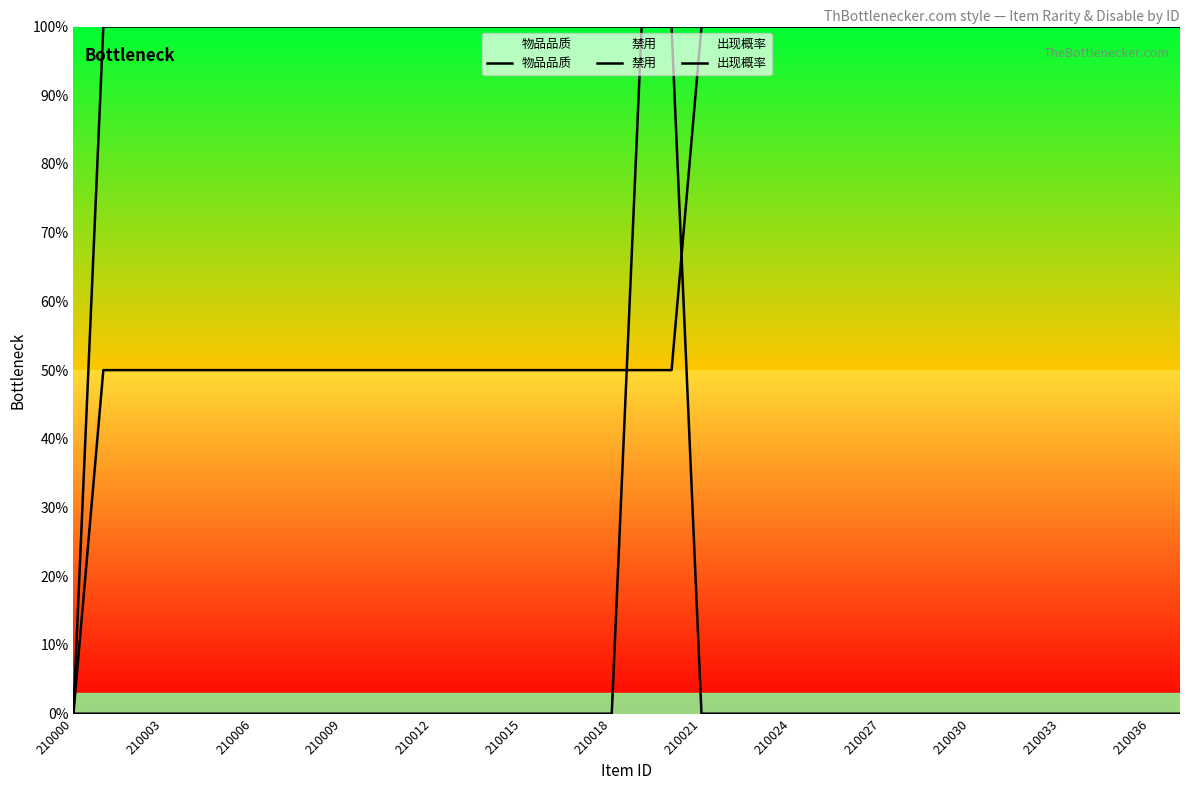

How many values in the 物品品质 series are below 50?

1